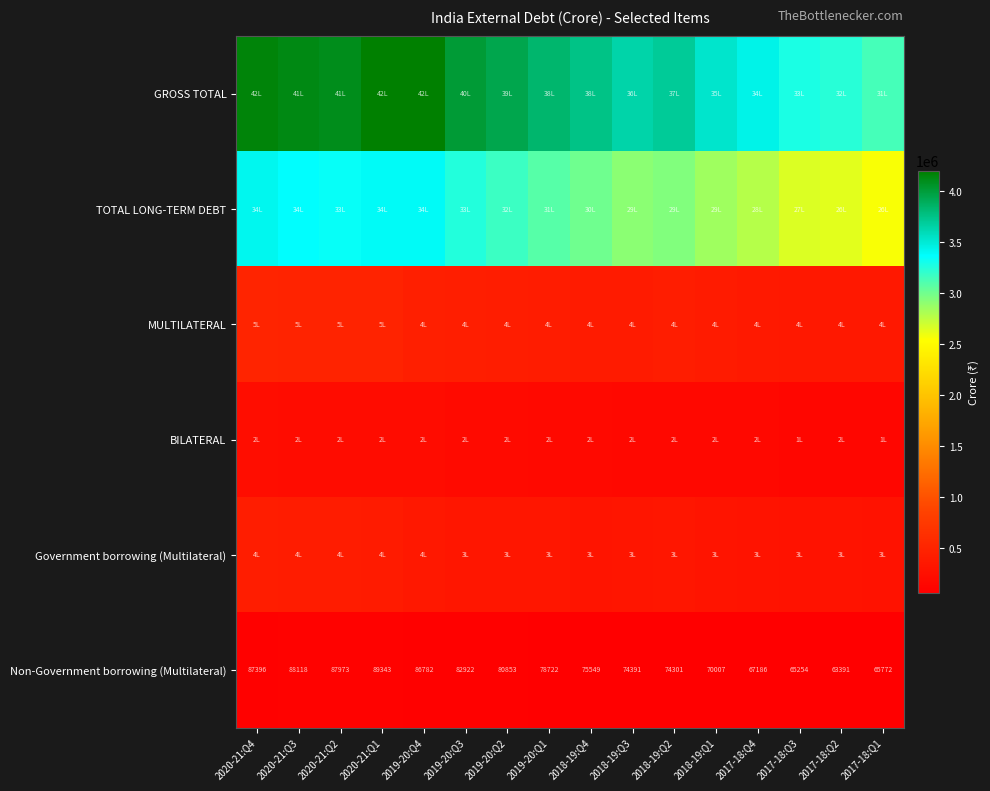

At which label does Non-Government borrowing (Multilateral) reach its peak?

2020-21:Q1